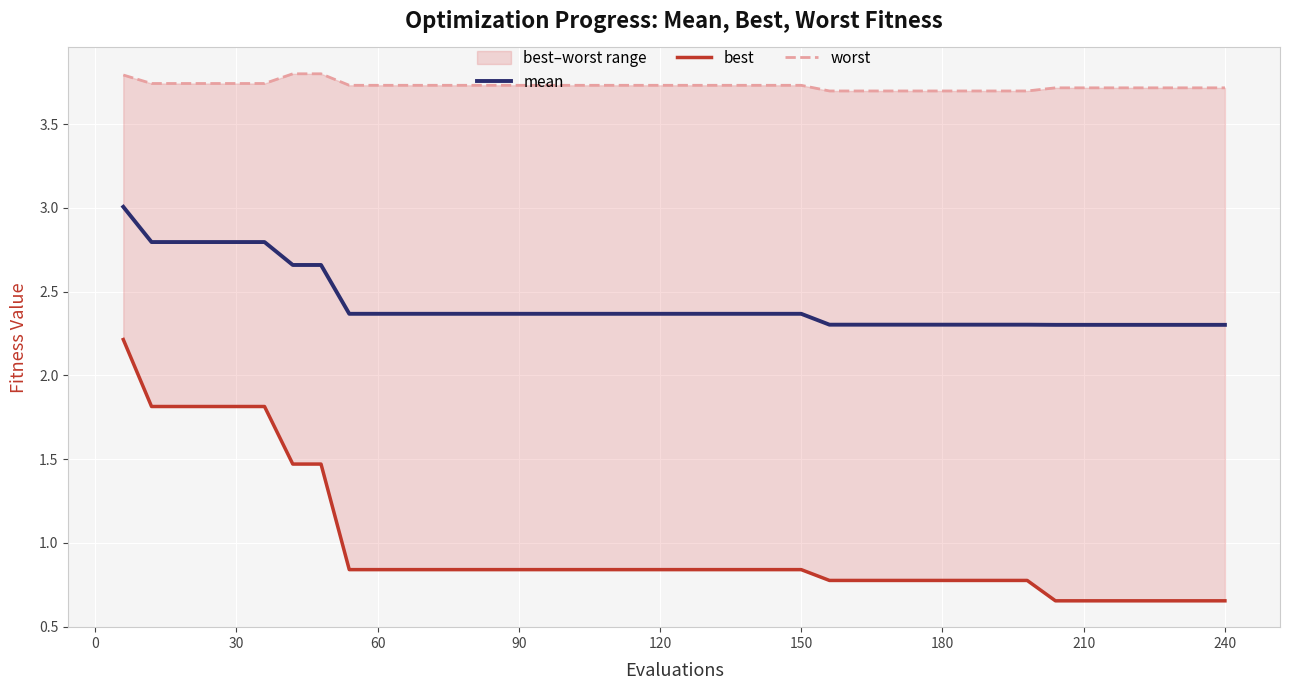

Between 60 and 11, which is larger?

60